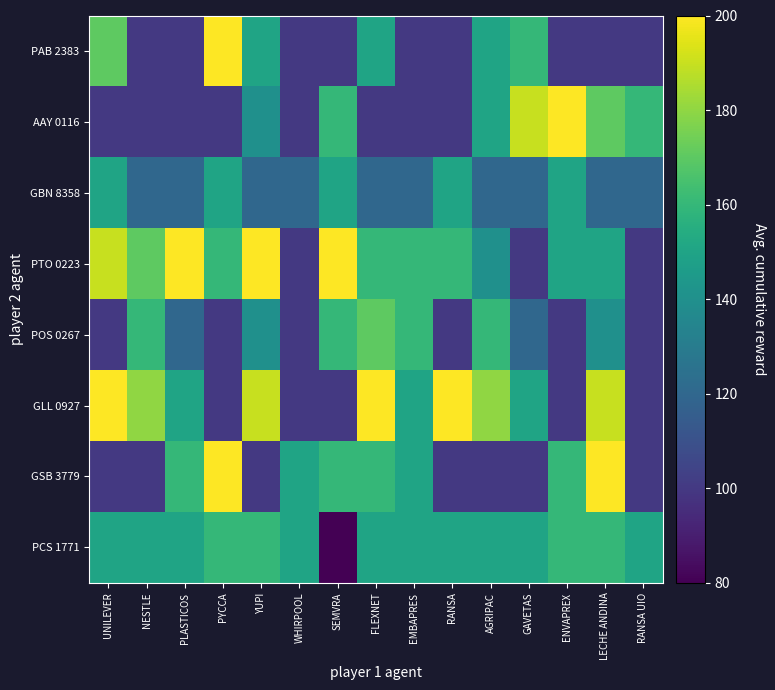

How many distinct data groups are displayed?

8